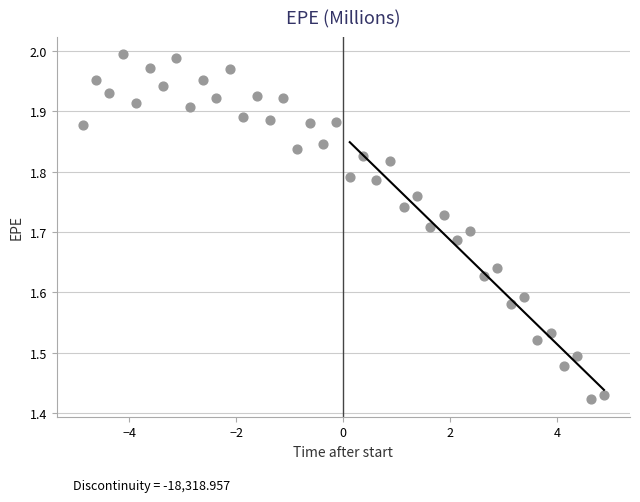

What is the range of X values (max minus min)?

9.7